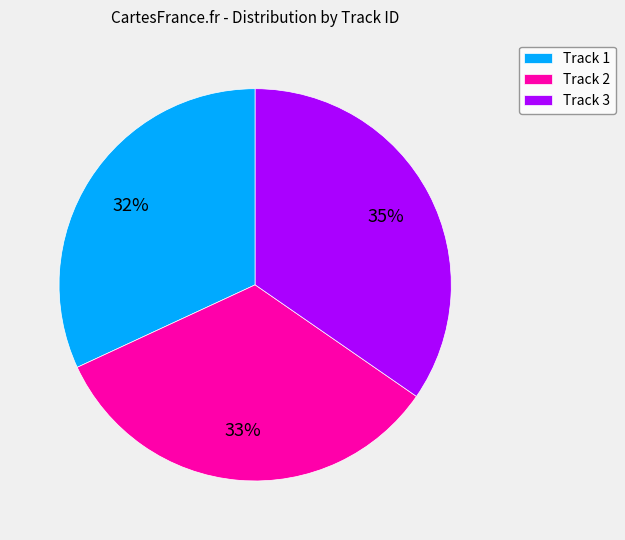

Which category has the biggest portion of the pie?

Track 3